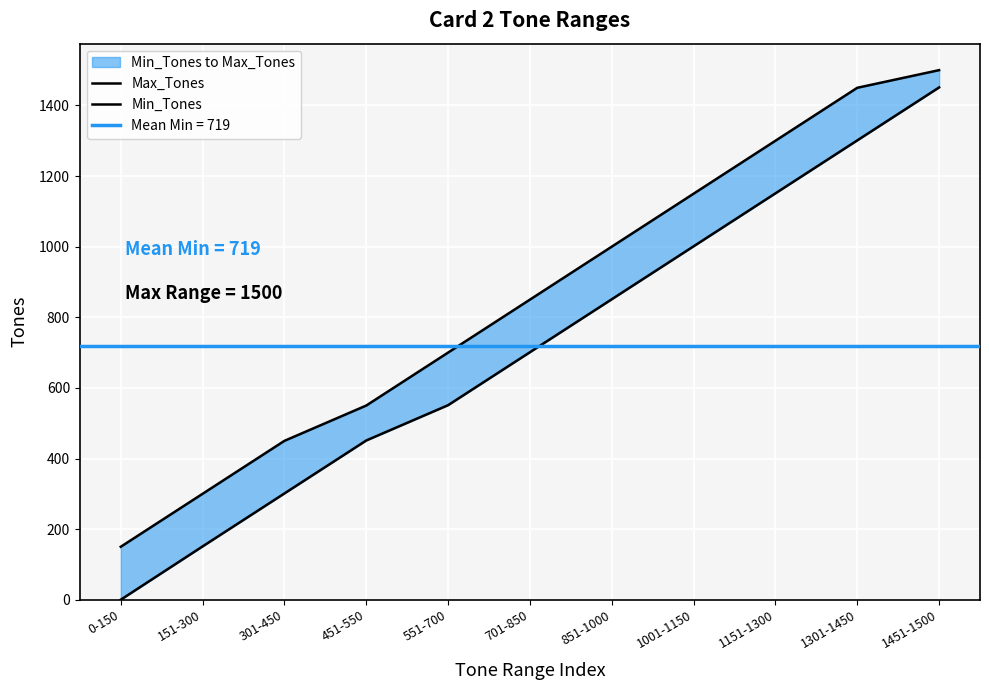

Is the value of Min_Tones at 551-700 greater than the value of Max_Tones at 151-300?

Yes